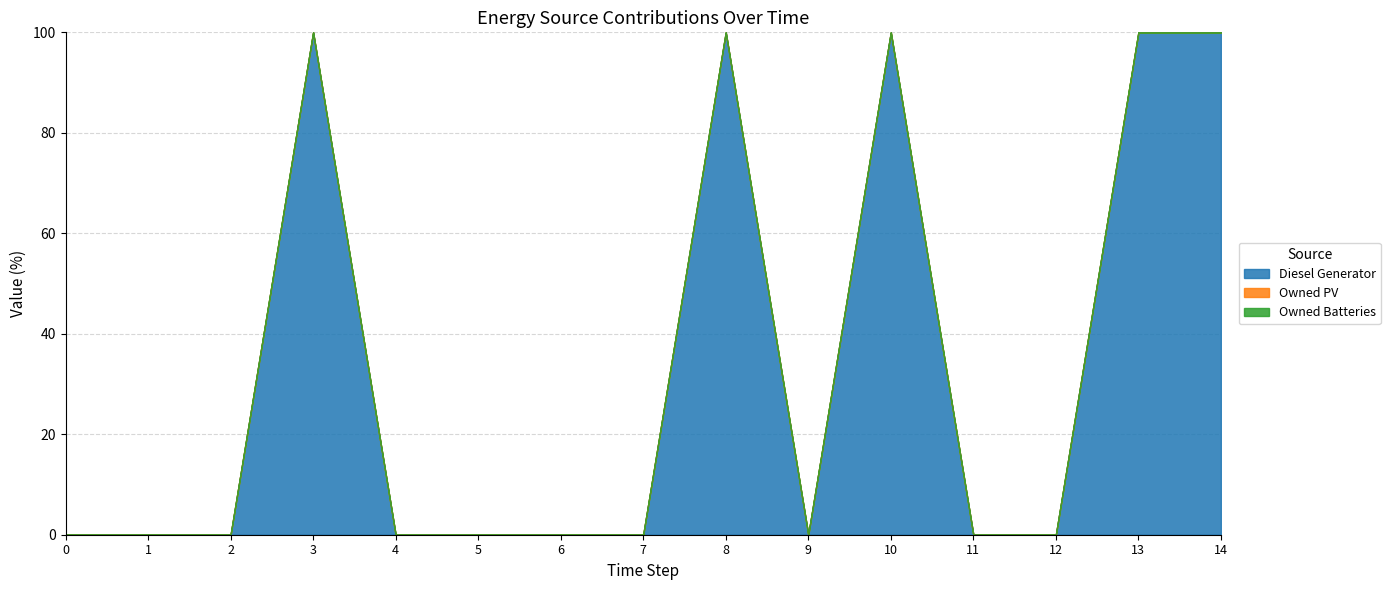

Does the chart have visible grid lines?

Yes